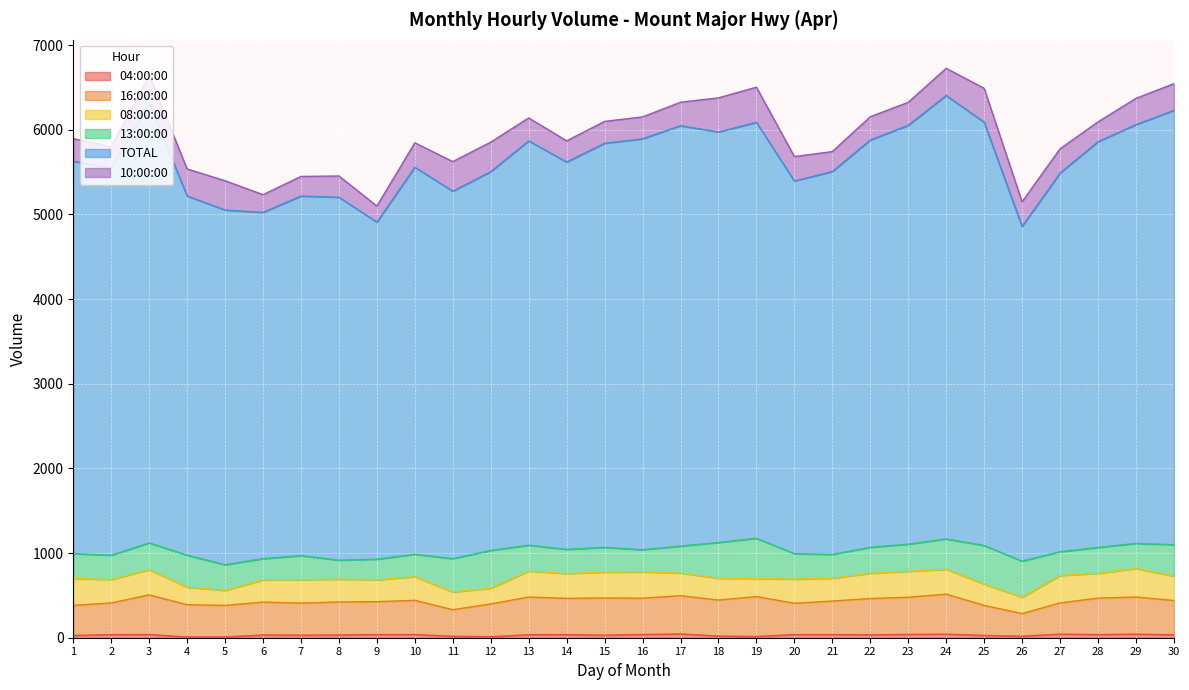

True or false: 04:00:00 has a value of 9 at 4.

True